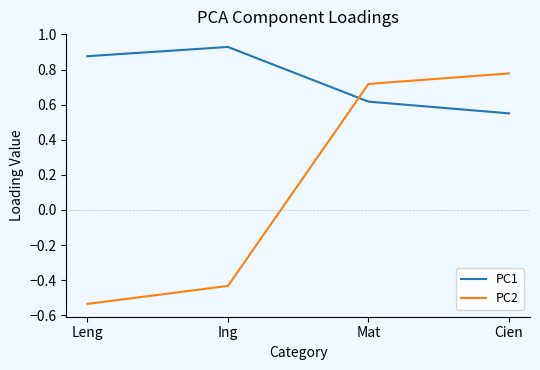

The value of PC1 at Mat is 0.3. True or false?

False